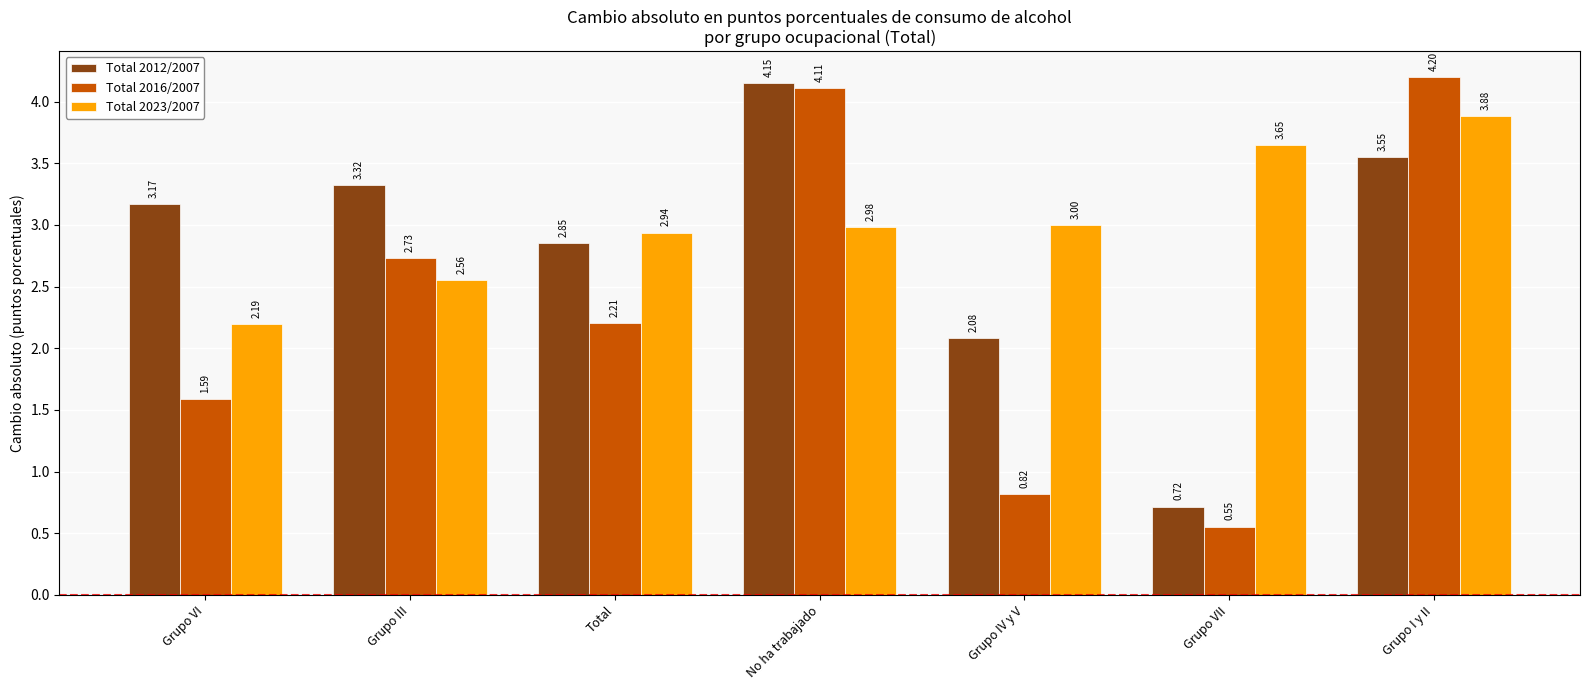

At which label is Total 2016/2007 closest to 2?

Total